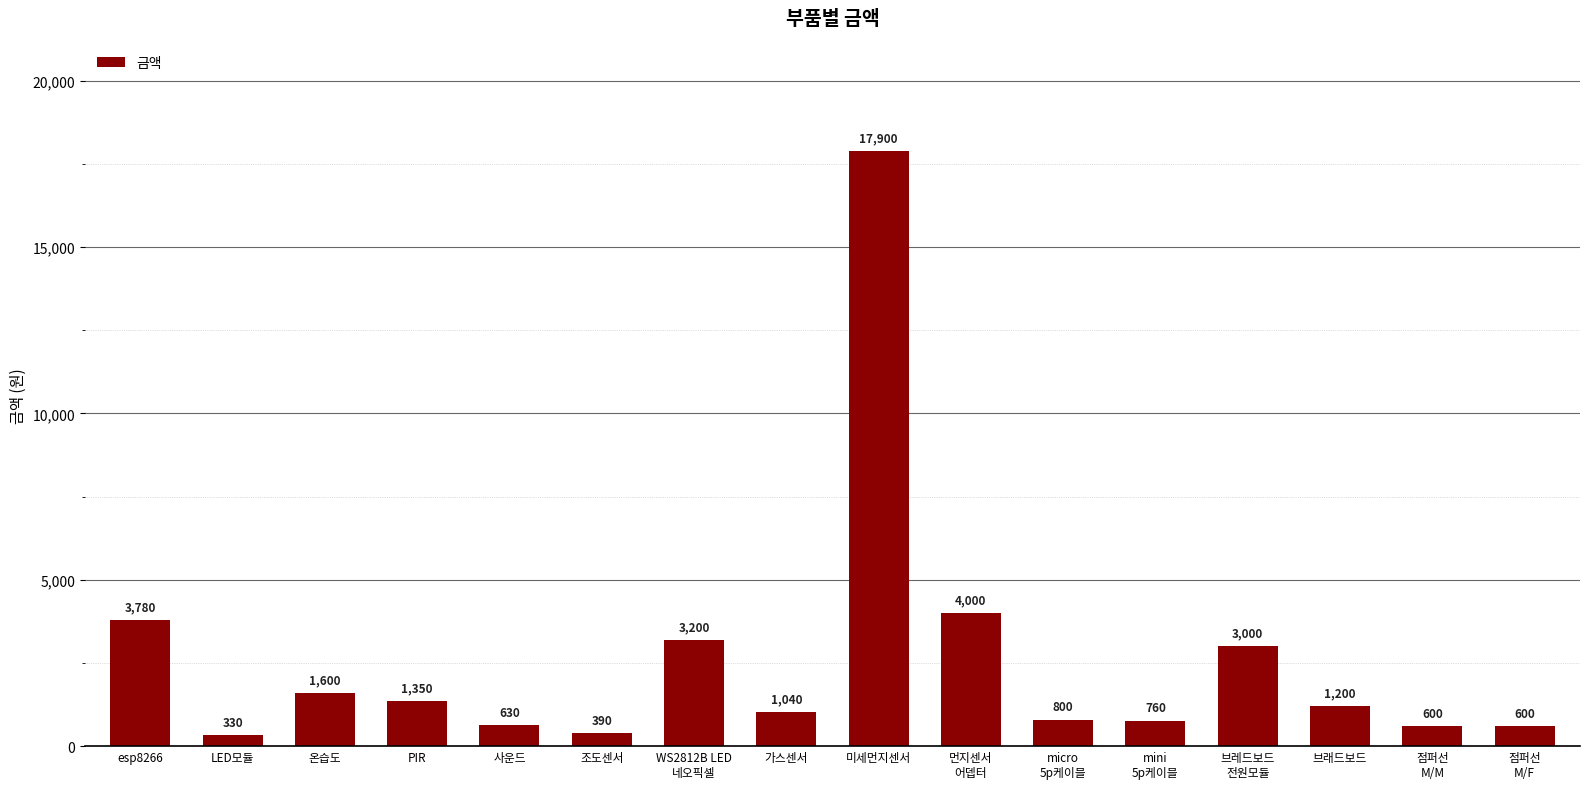

Between 조도센서 and micro
5p케이블, which is larger?

micro
5p케이블